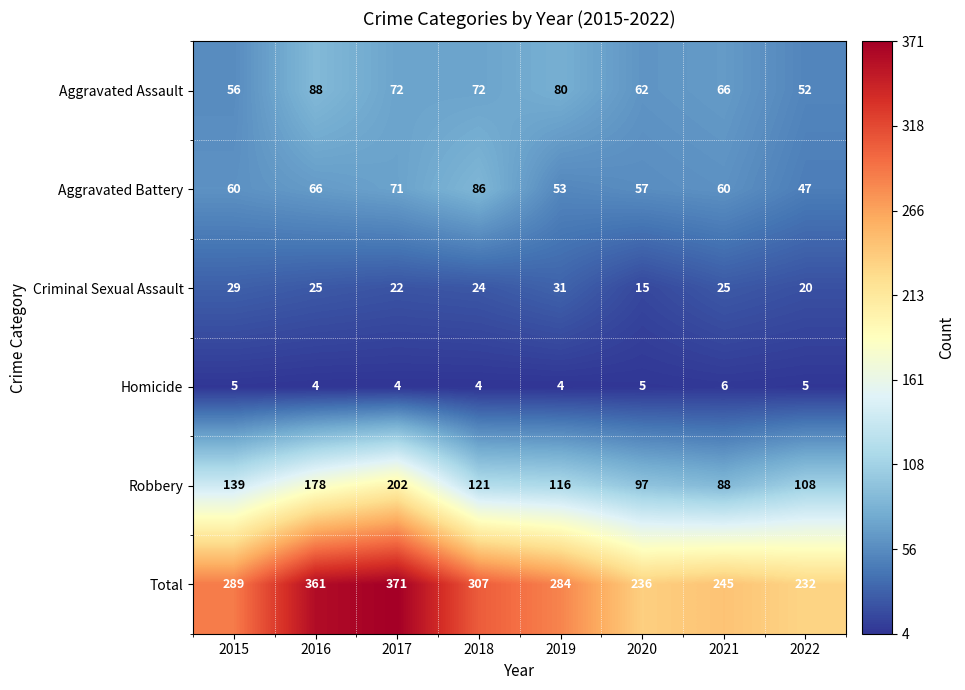

What is the sum of the Criminal Sexual Assault values at 2022 and 2019?

51